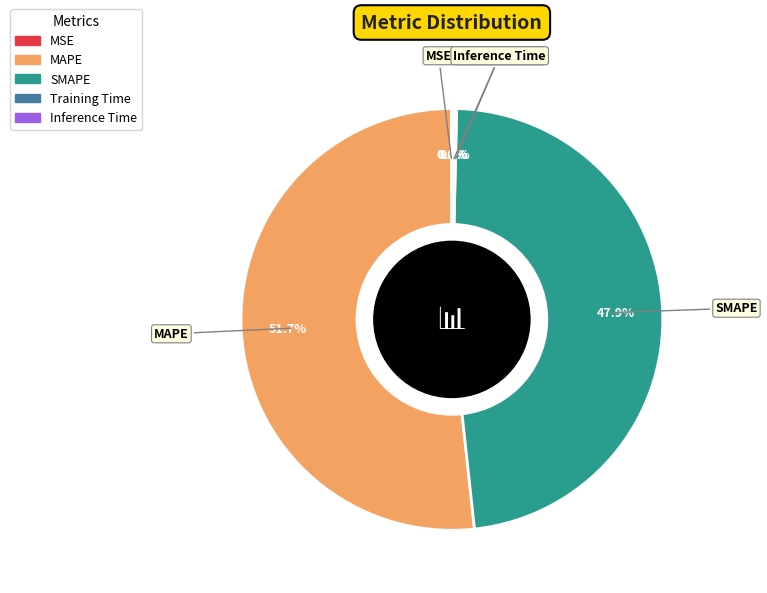

Is it true that SMAPE is 48% of the pie?

True